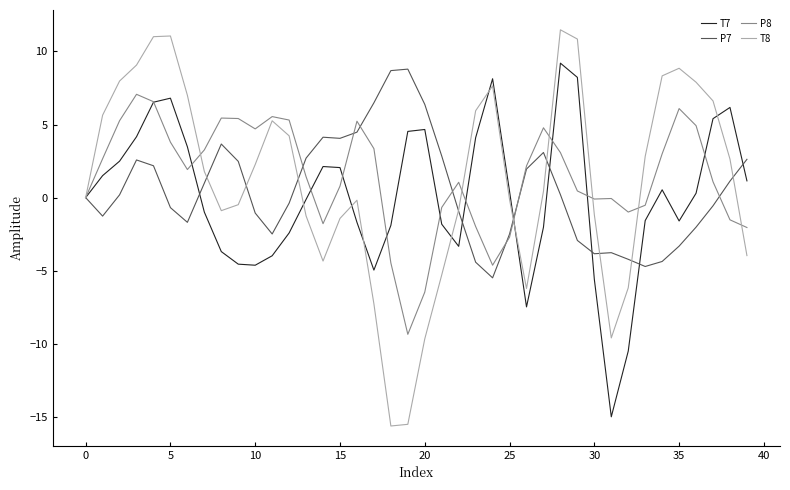

How many lines are shown in the chart?

4